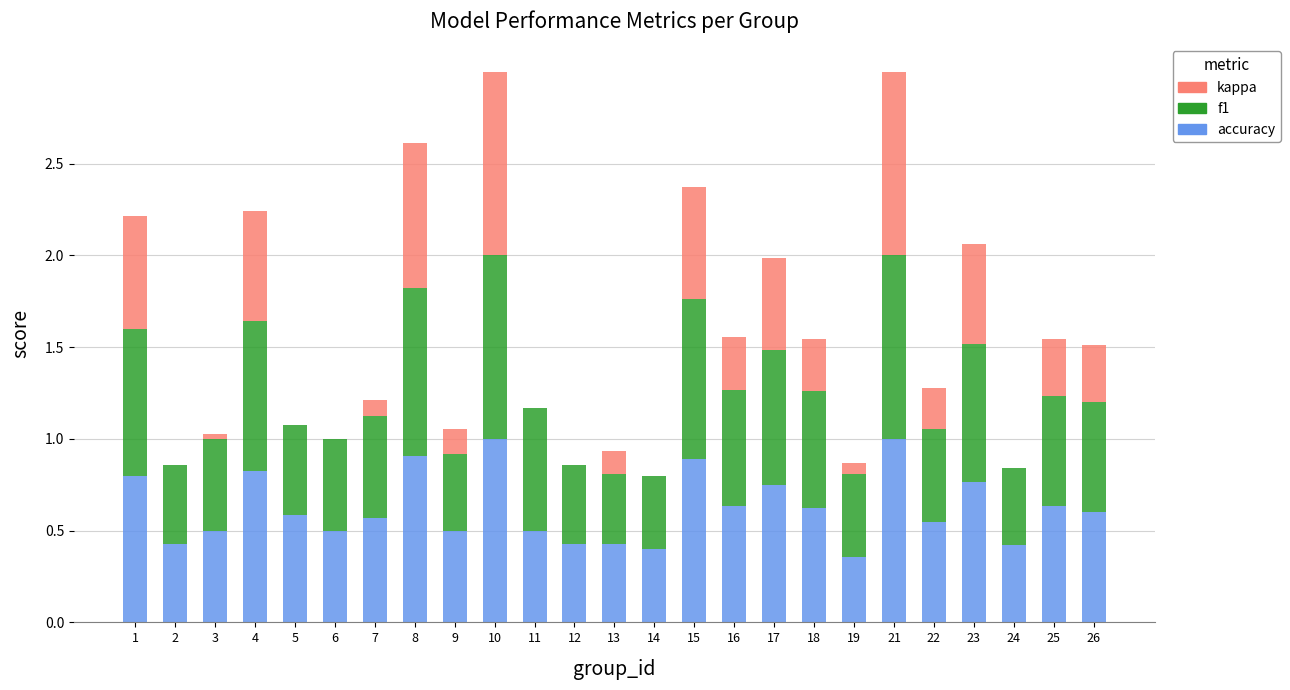

What is the sum of the accuracy values at 10 and 4?

1.8